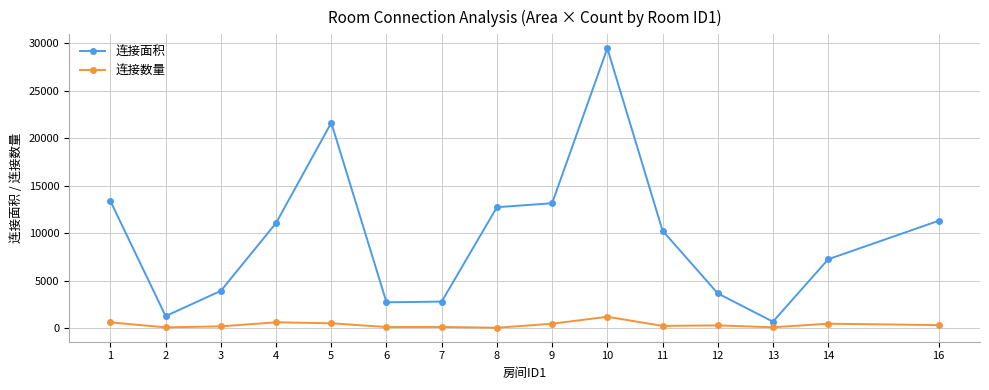

The value of 连接面积 at 13 is 686. True or false?

True